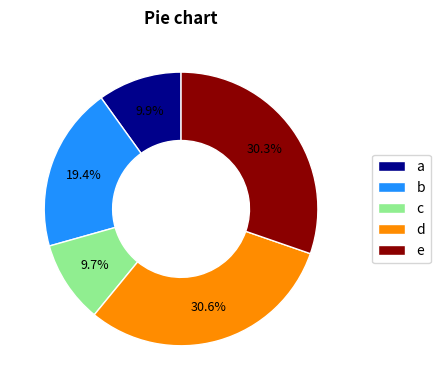

What percentage is NOT represented by e?

69.7%